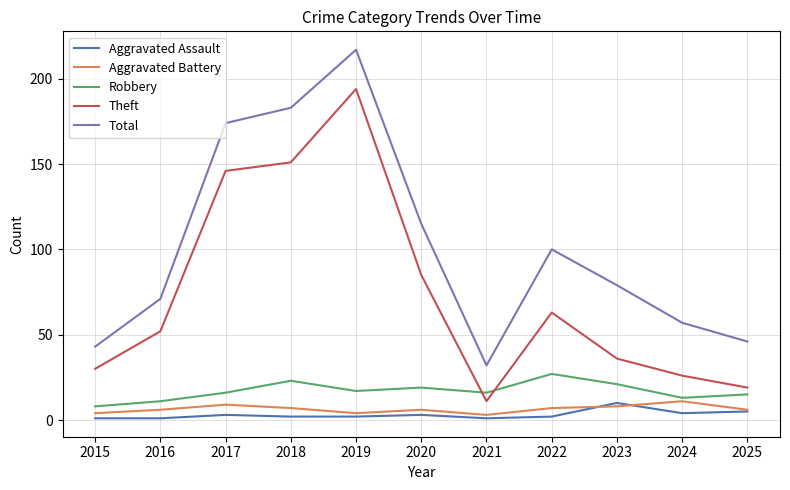

Which category has the highest value across all series?

2019